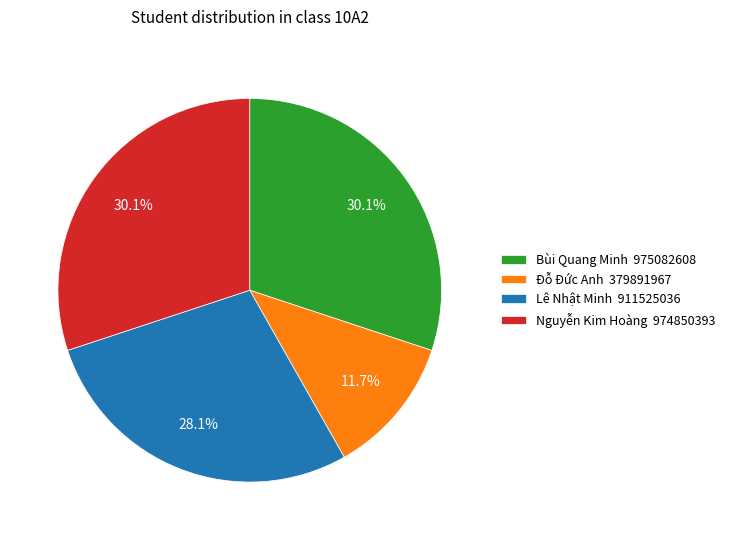

To the nearest percent, what is the difference between the largest and smallest slice percentages?

18%